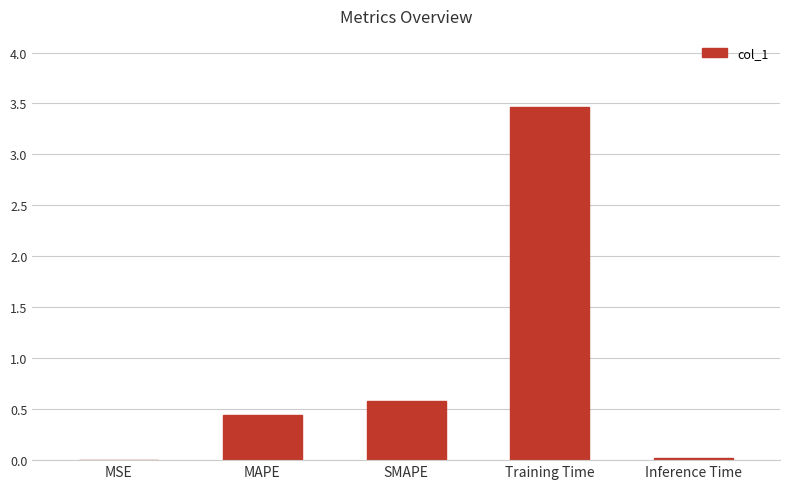

Between SMAPE and Inference Time, which is larger?

SMAPE